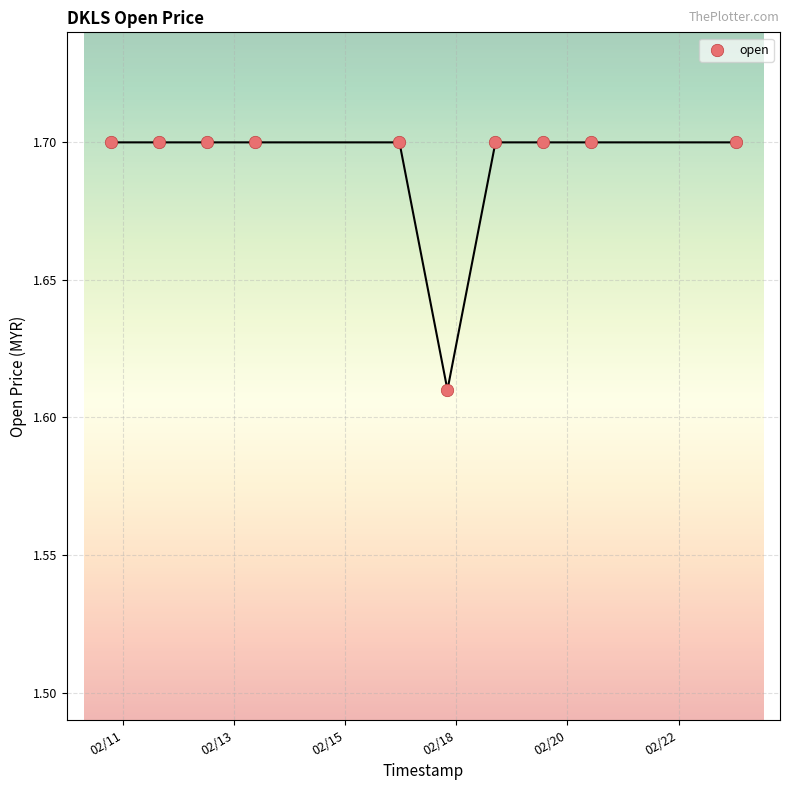

What is the range of X values (max minus min)?

1123200.0